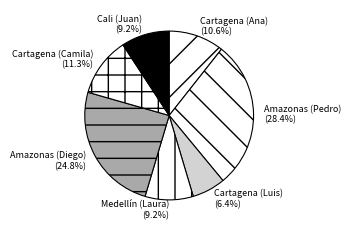

To the nearest percent, what is the difference between the Amazonas (Pedro) and Cartagena (Ana) slice percentages?

18%